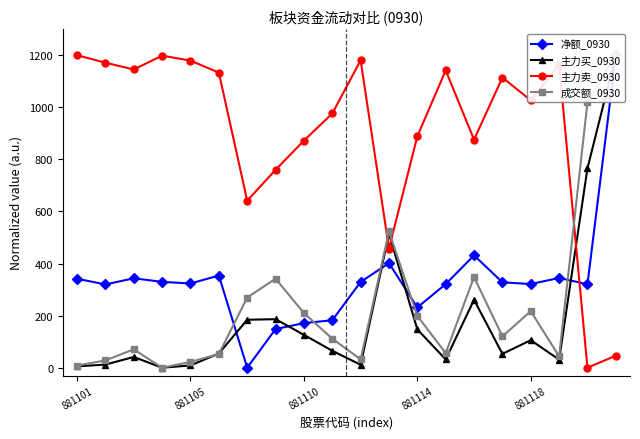

What is the approximate value of 主力买_0930 at 5?

54.7